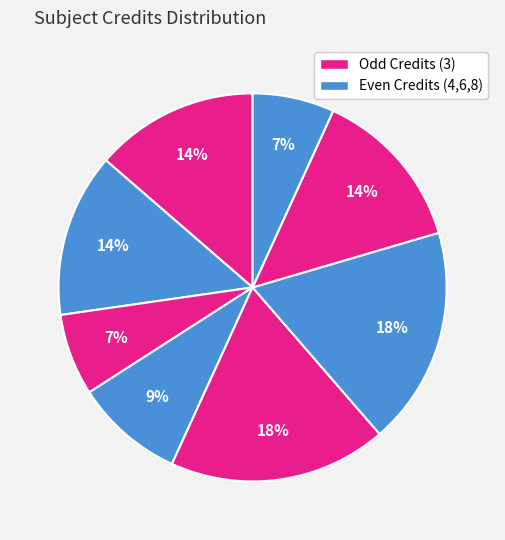

How many slices are in this pie chart?

8